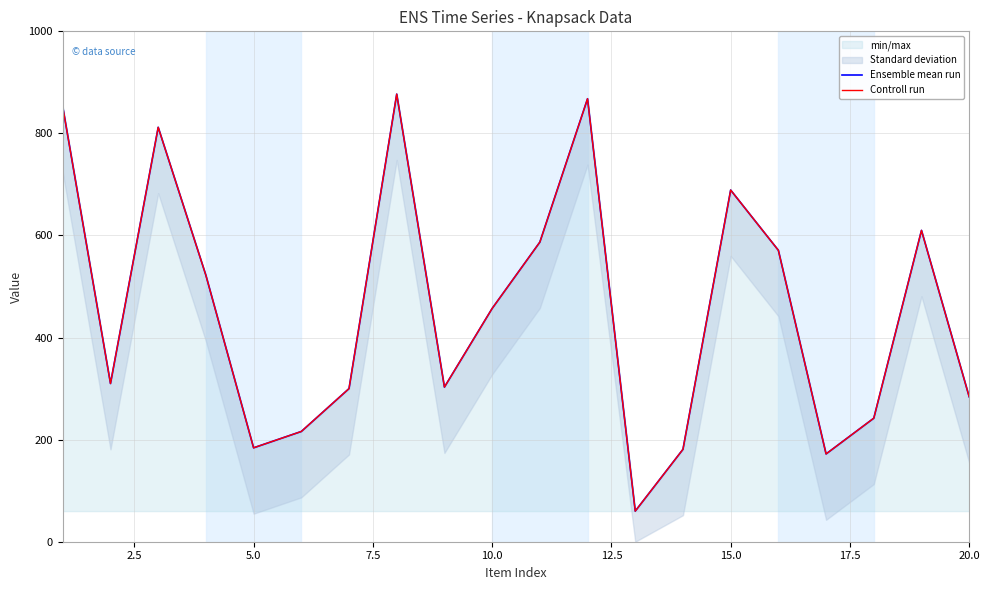

The value of min/max at 20.0 is 441. True or false?

False